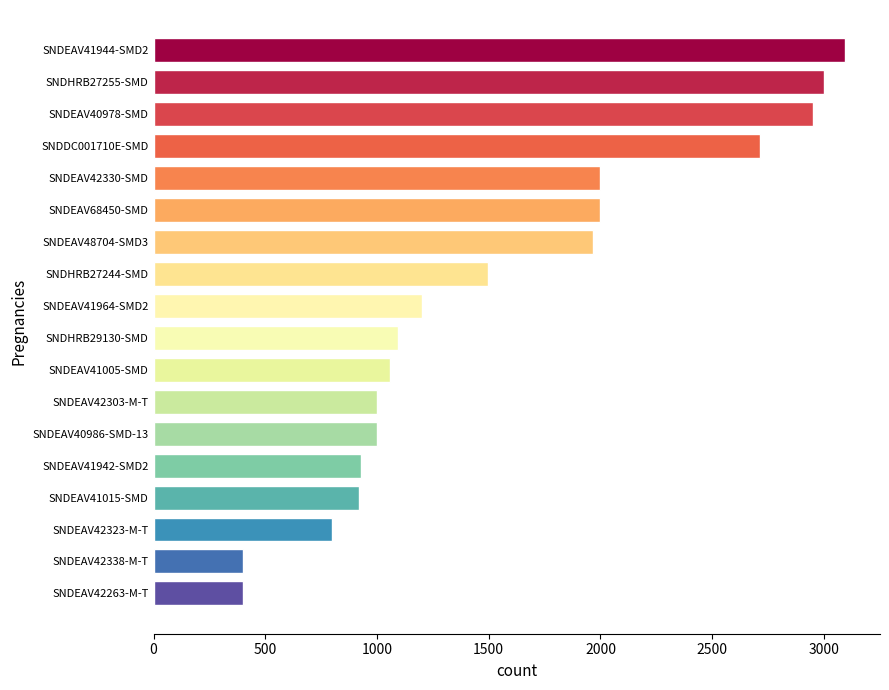

Is it true that the value at SNDEAV48704-SMD3 is 1968?

True